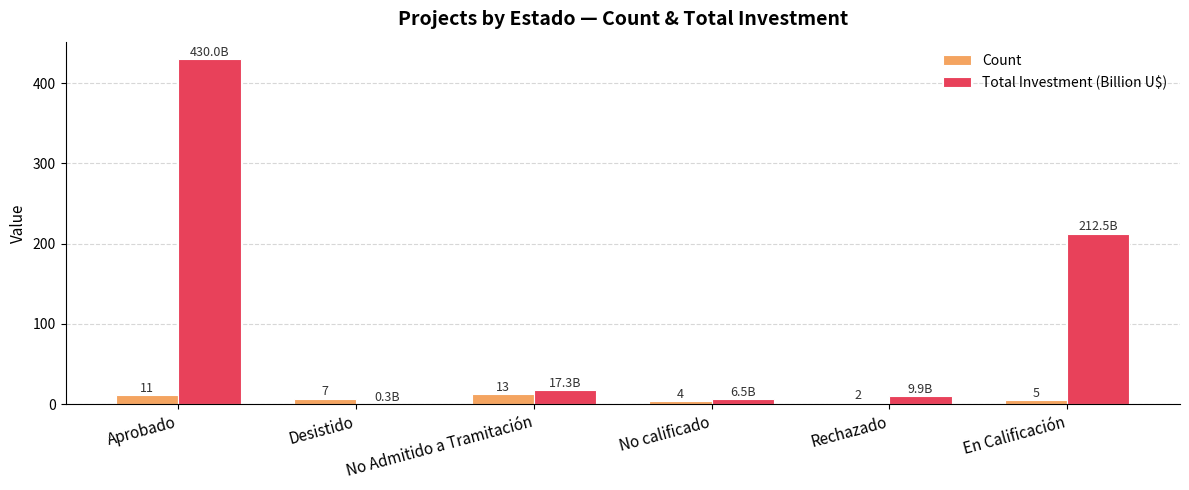

Which category has the highest value in the Total Investment (Billion U$) series?

Aprobado